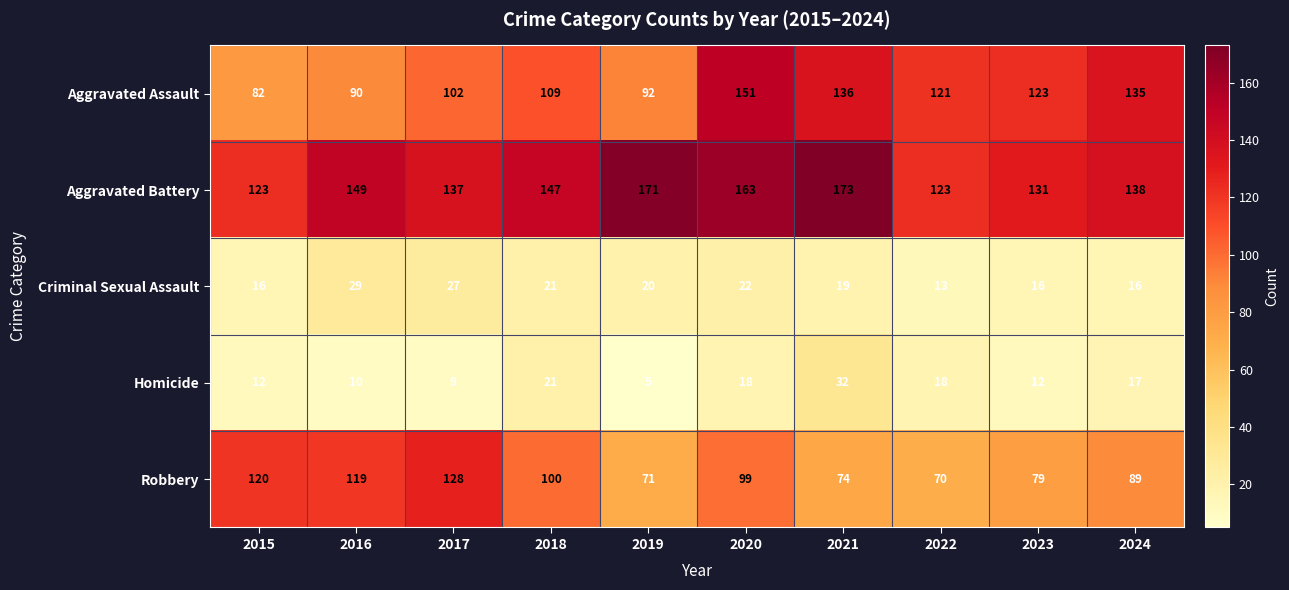

Count the number of data series in this chart.

5